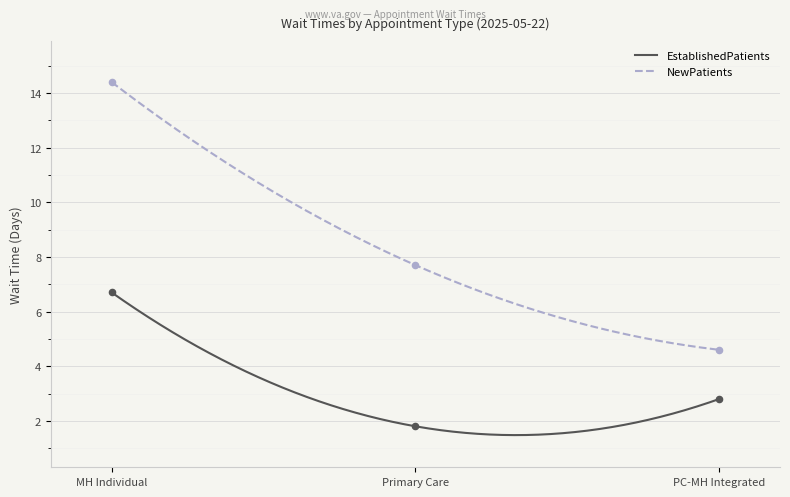

What is the highest value of the EstablishedPatients series?

6.7